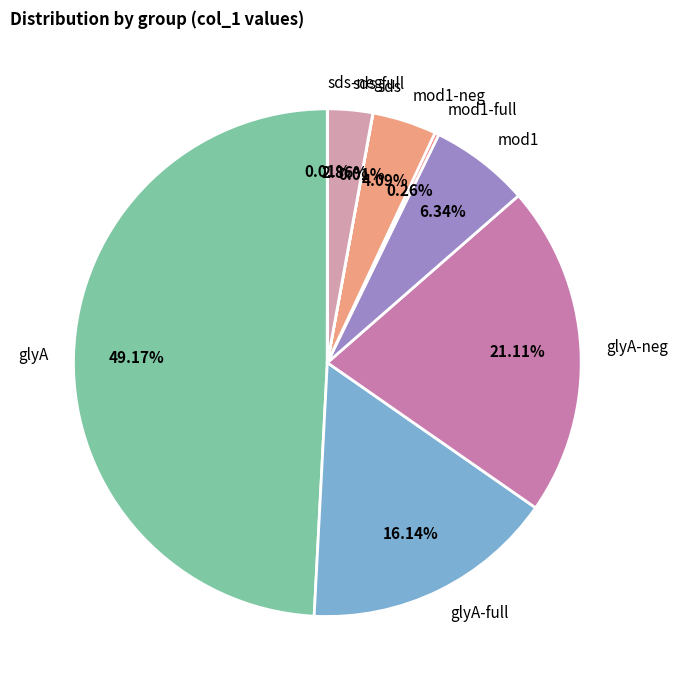

Combined, do mod1-neg and glyA-neg account for over 50%?

No